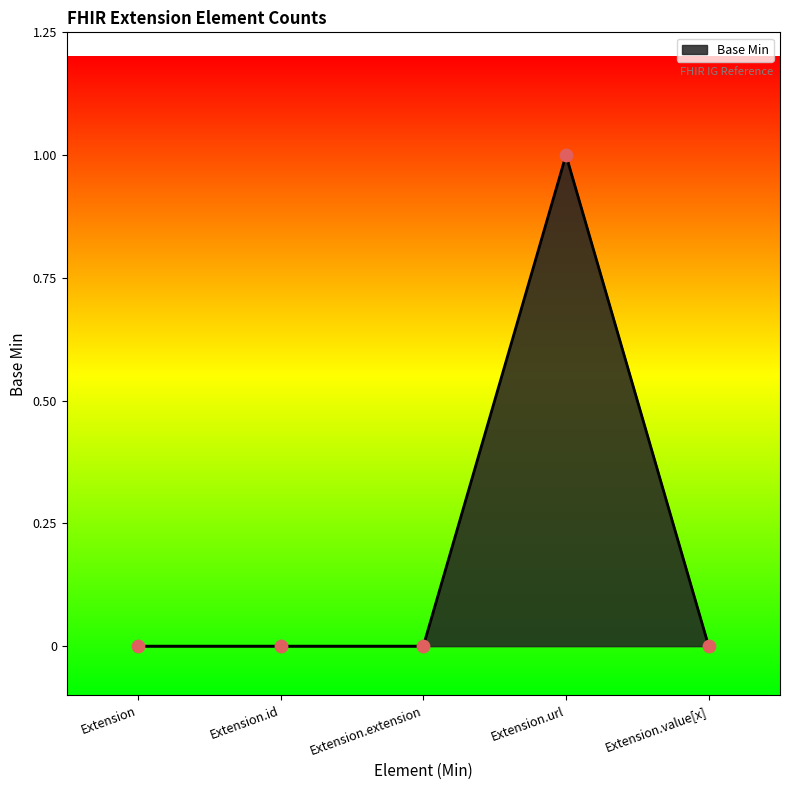

What is the change in value from Extension to Extension.url?

+1